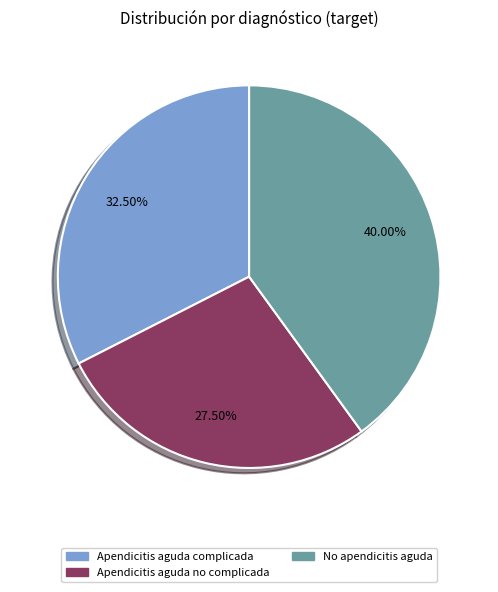

Does any single category account for the majority?

No